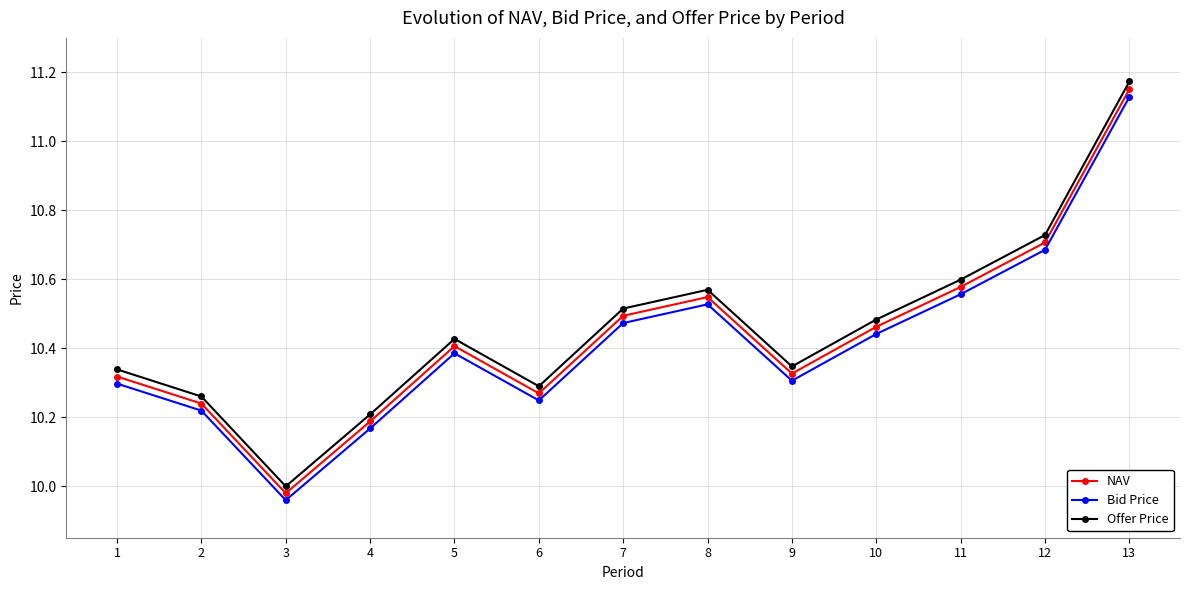

True or false: Bid Price has more than 1 points higher than both neighbors.

True